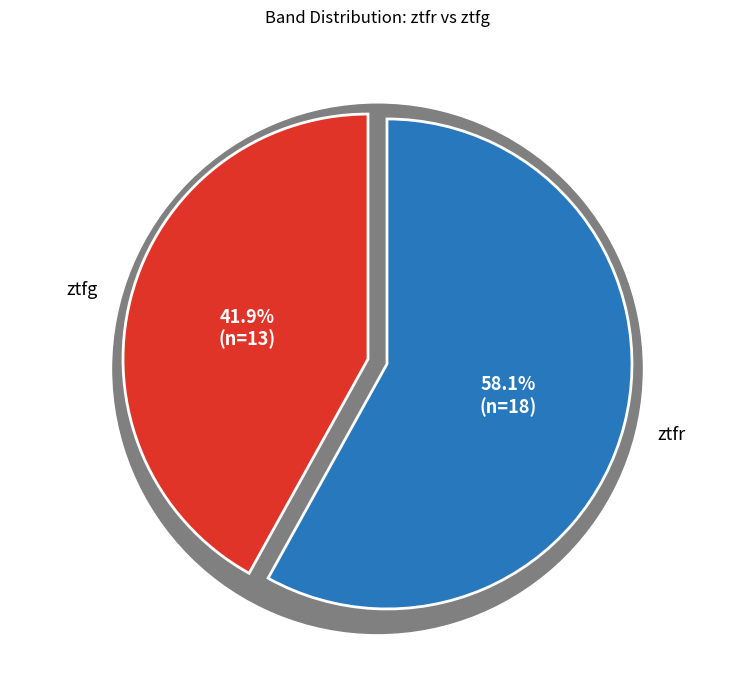

How many segments does this pie chart have?

2